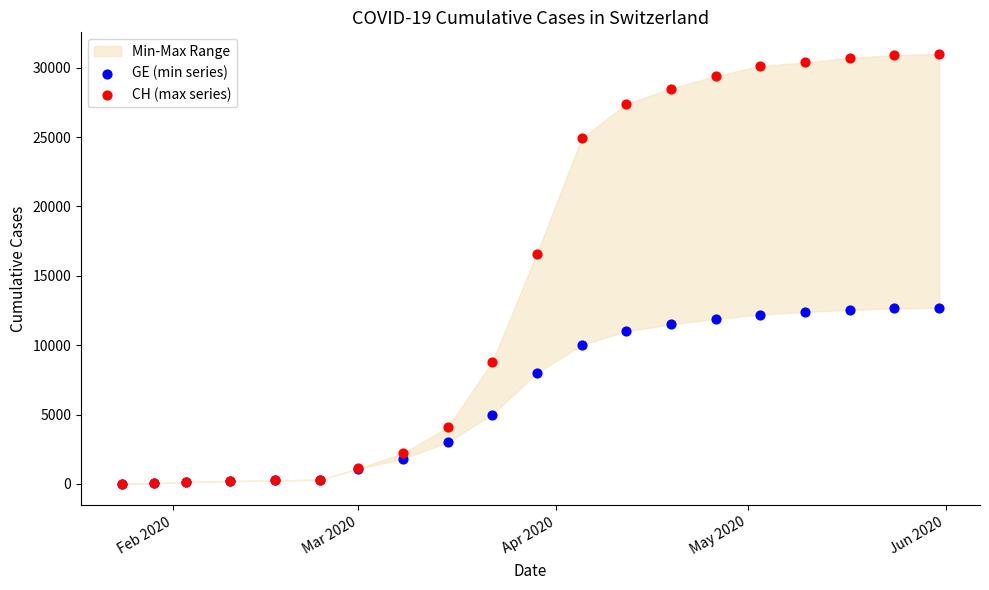

In the CH (max series) series, what Y value is closest to 15502?

16605